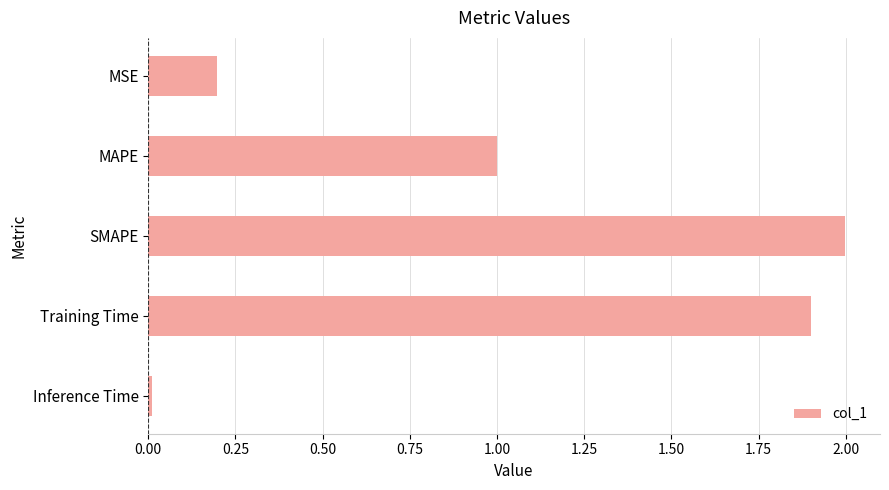

What is the change in value from MAPE to SMAPE?

+1.0